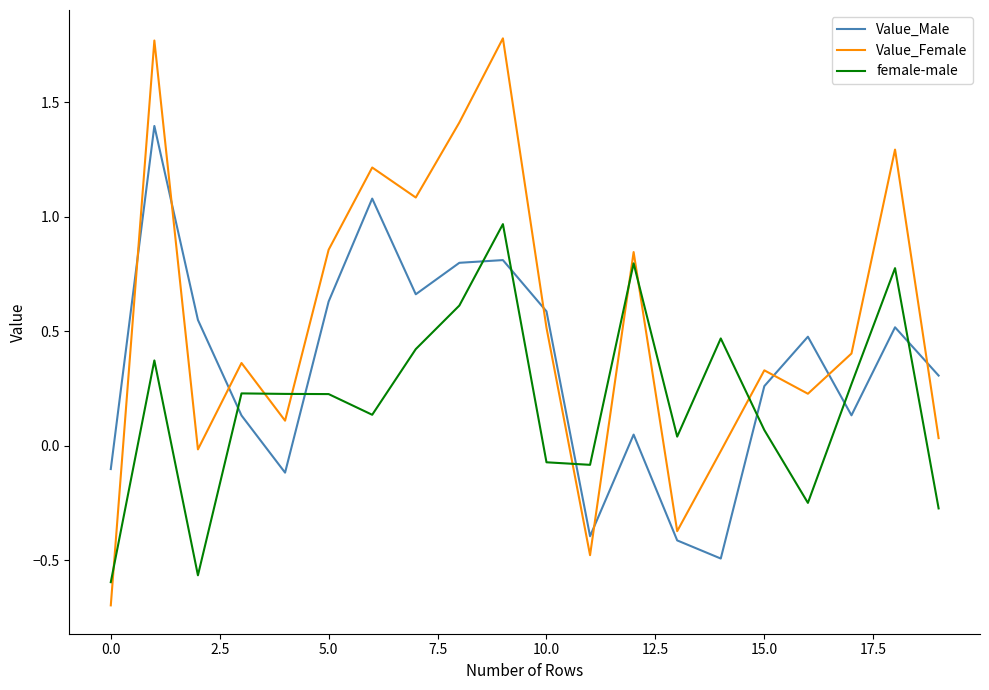

List the series in order of their overall mean, highest first.

Value_Female, Value_Male, female-male